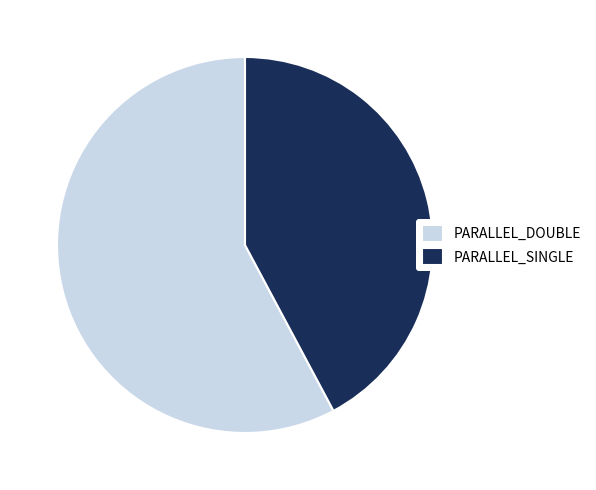

Rank the categories by value from highest to lowest.

PARALLEL_DOUBLE, PARALLEL_SINGLE